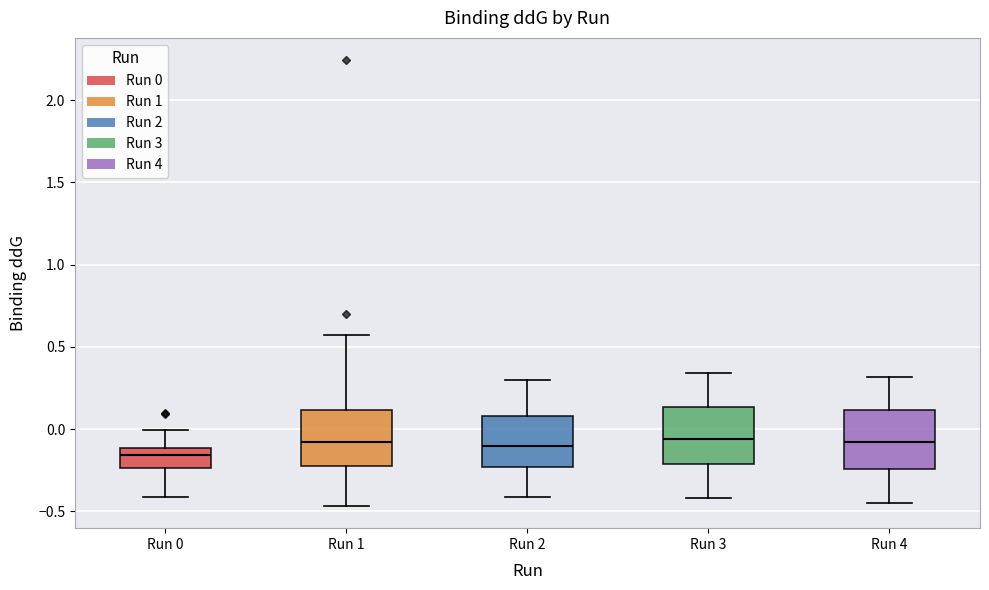

Reading left to right, transcribe this box plot: for each box, give where its median line is, the range the box spans, and where its two whiskers end, as read against the y-axis. The values are not printed on the chart, so give them approximately, as read against the axis.

Run 0: median -0.15, box -0.25 to -0.10, whiskers -0.40 to 0.00
Run 1: median -0.10, box -0.25 to 0.10, whiskers -0.45 to 0.55
Run 2: median -0.10, box -0.25 to 0.10, whiskers -0.40 to 0.30
Run 3: median -0.05, box -0.20 to 0.15, whiskers -0.40 to 0.35
Run 4: median -0.10, box -0.25 to 0.10, whiskers -0.45 to 0.30